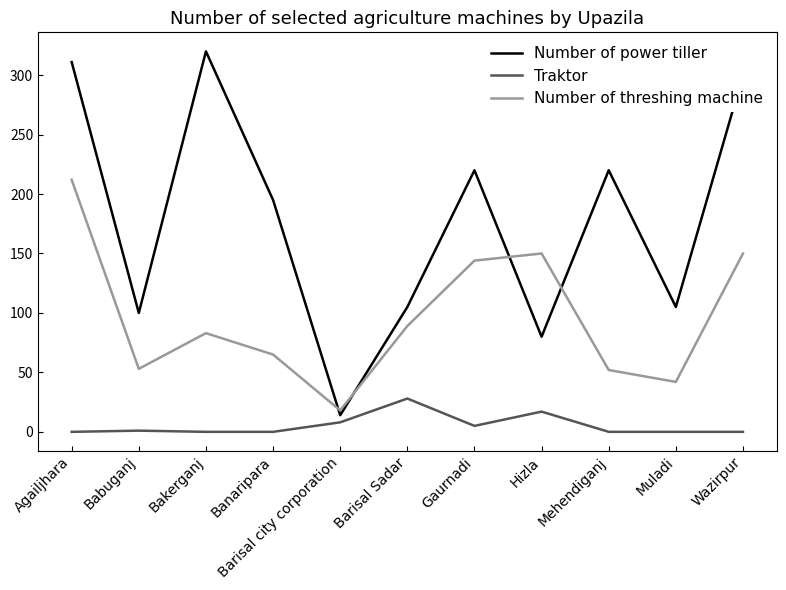

What is the difference between the Number of threshing machine values at Babuganj and Muladi?

11